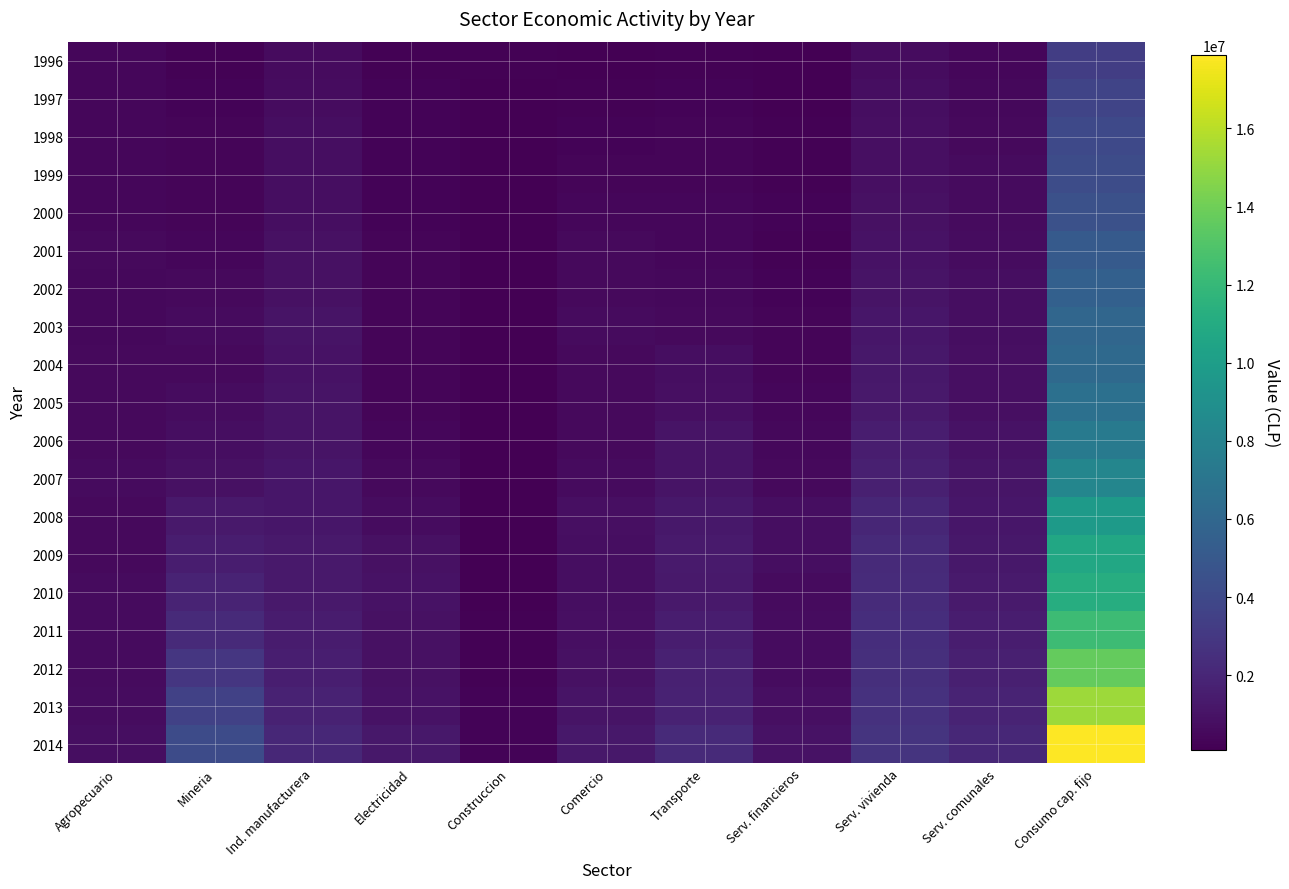

Which series has the largest total across all categories?

2014